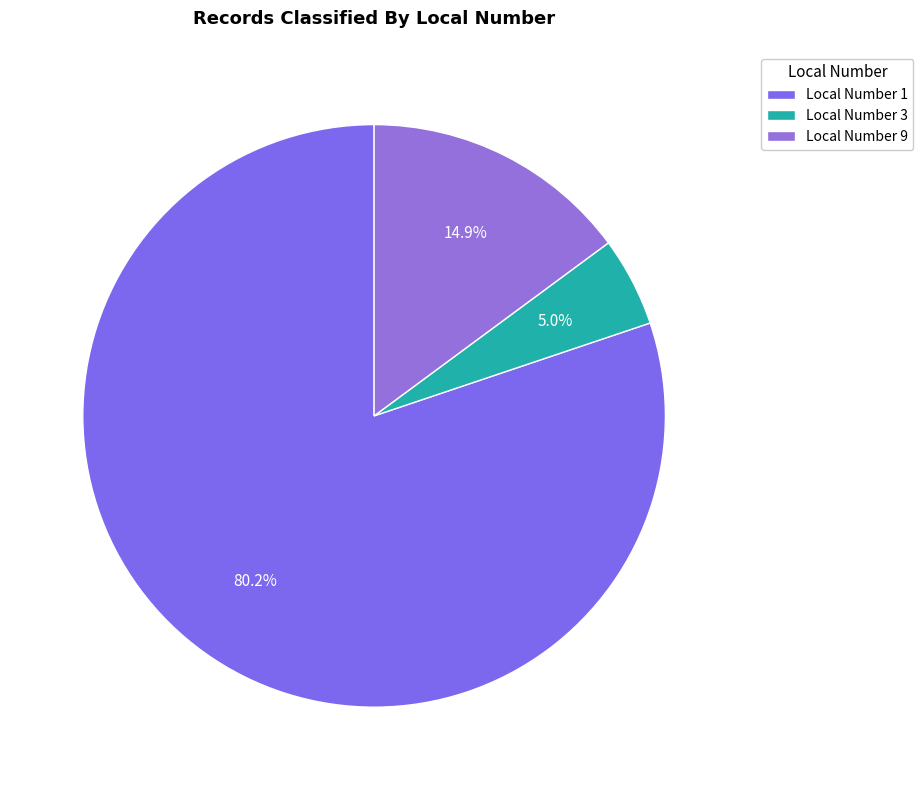

Is it true that Local Number 1 is 80% of the pie?

True